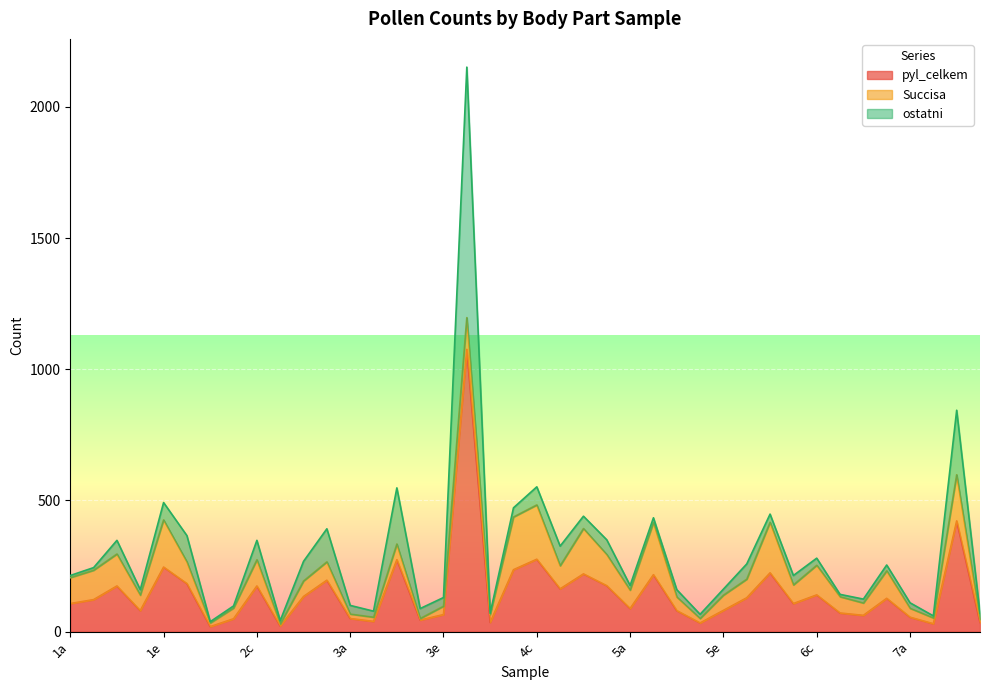

Which series has the widest spread of values?

pyl_celkem